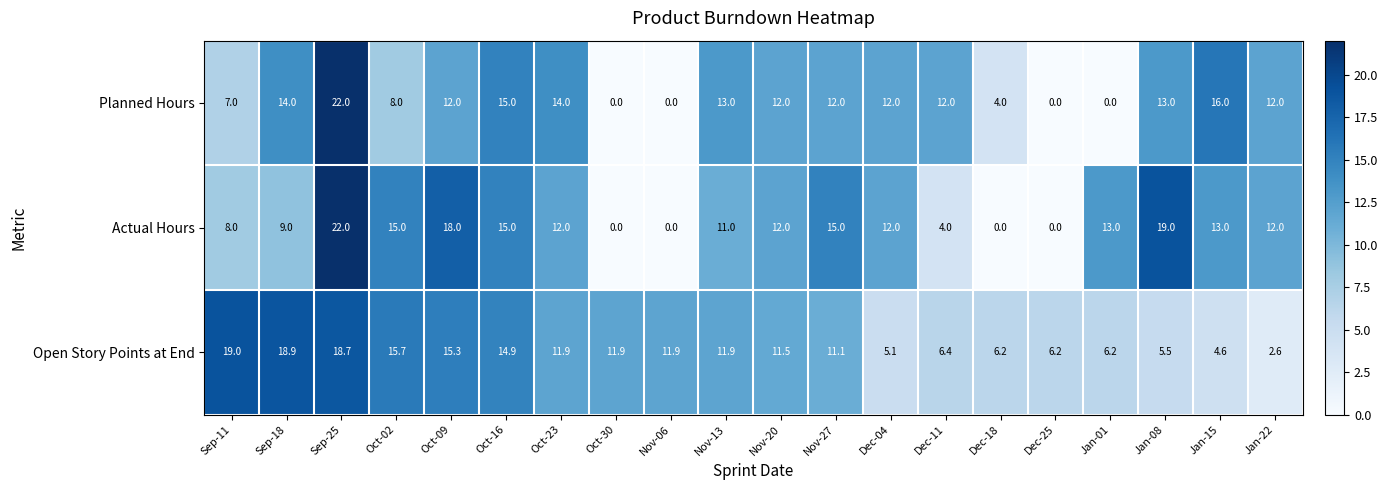

What is the spread (max minus min) of values at Jan-01?

13.0